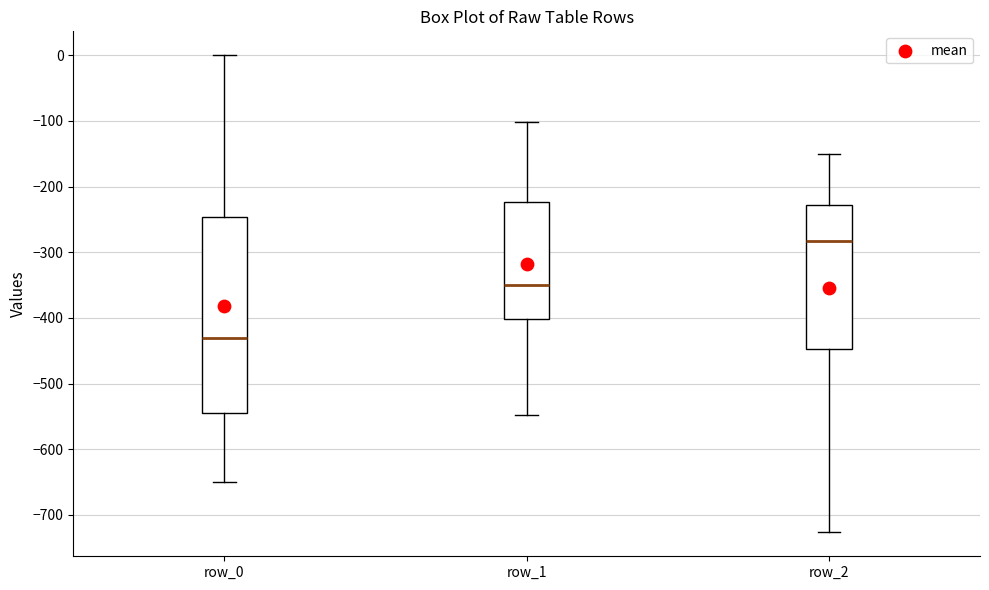

Comparing the boxes themselves (not the whiskers), which one is the tallest?

row_0